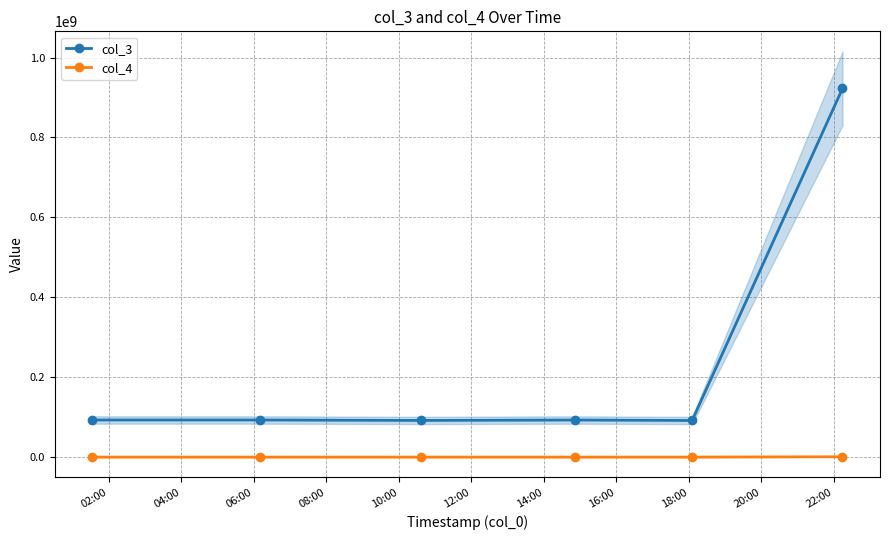

True or false: col_3 has more than 0 points higher than both neighbors.

True